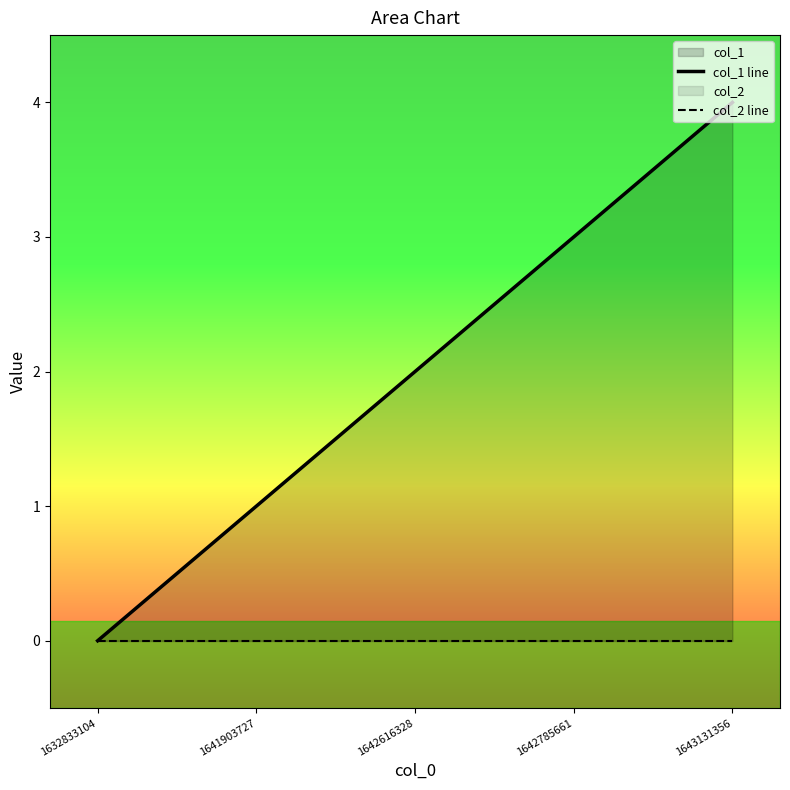

True or false: col_2 line has more than 2 interior local peaks.

False